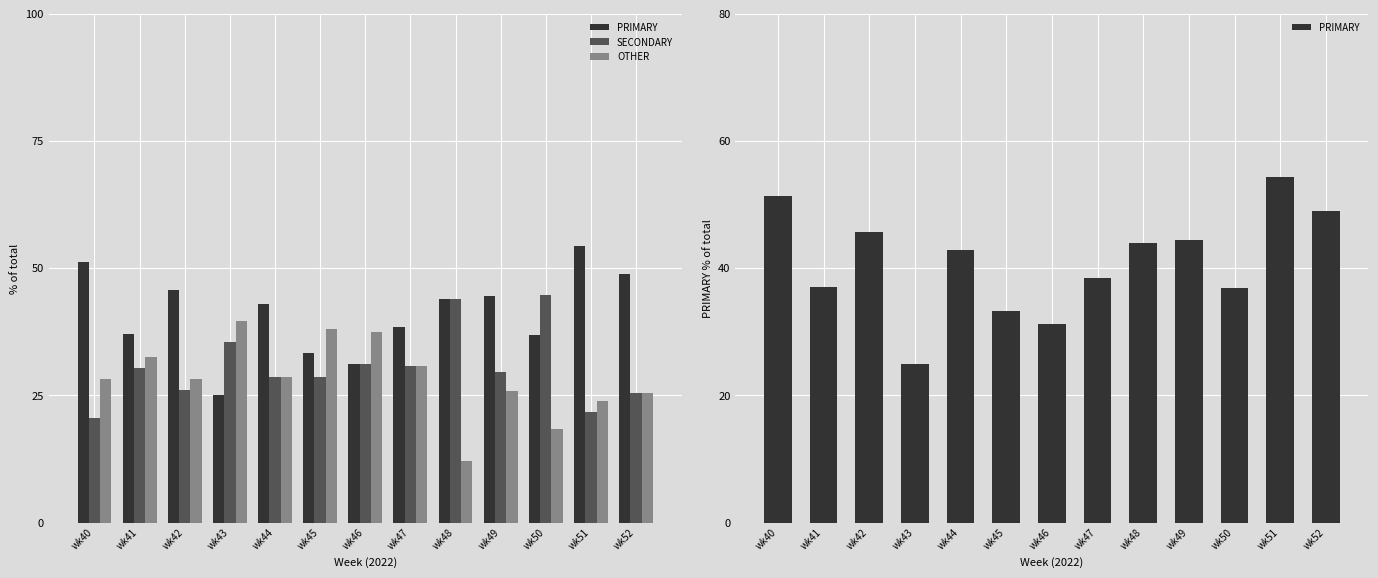

Rank the series by their maximum value, from lowest to highest.

OTHER, SECONDARY, PRIMARY